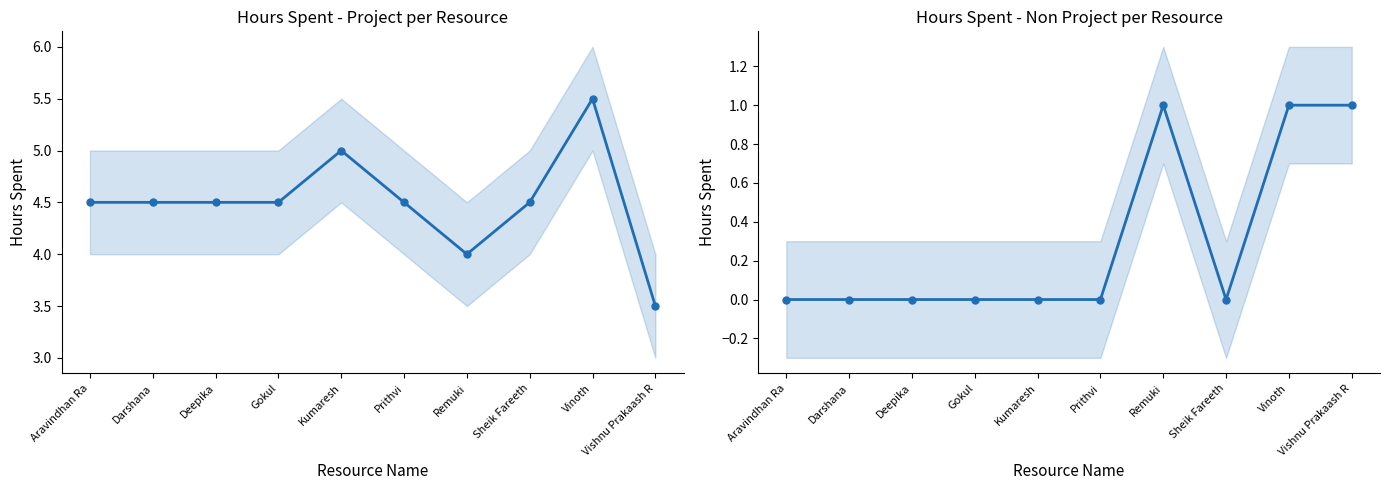

How many data points does each series have?

10